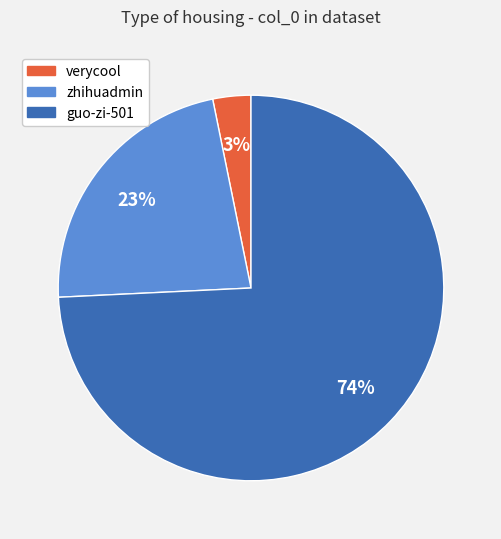

What is the ratio of the value at zhihuadmin to the value at guo-zi-501?

0.3